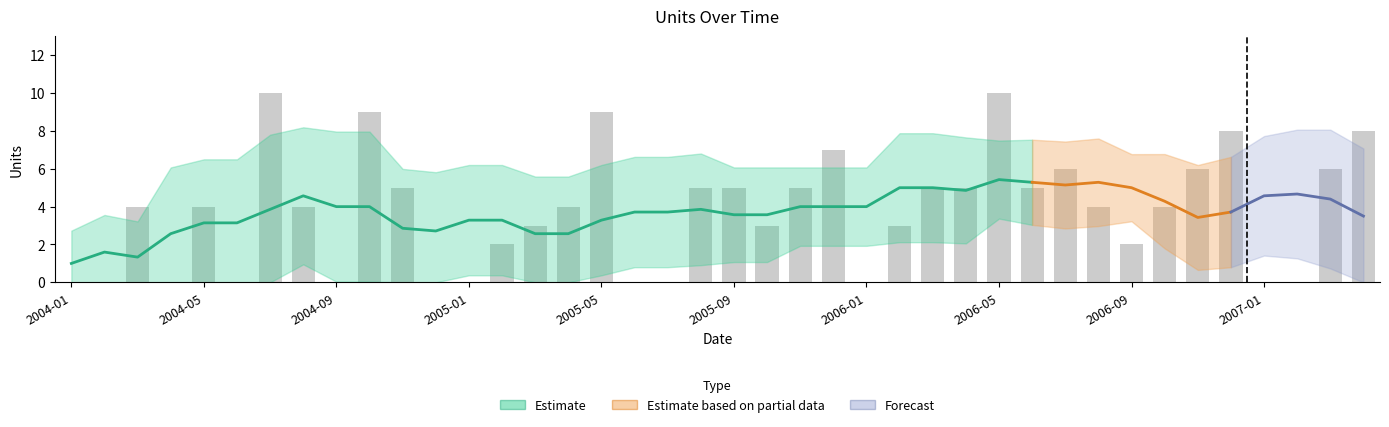

What is the sum of the values at 2004-01 and 2006-07?

6